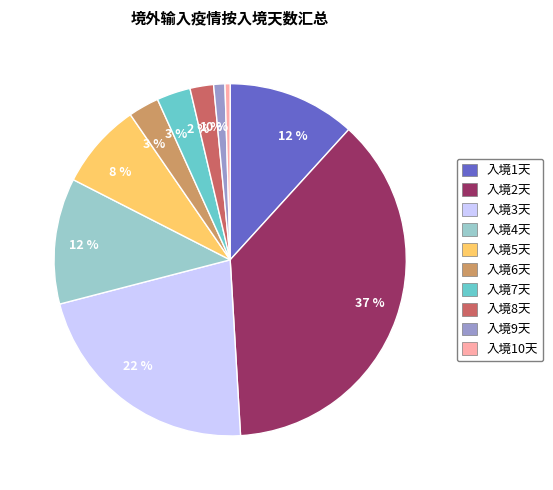

To the nearest percent, what is the average slice percentage?

10%